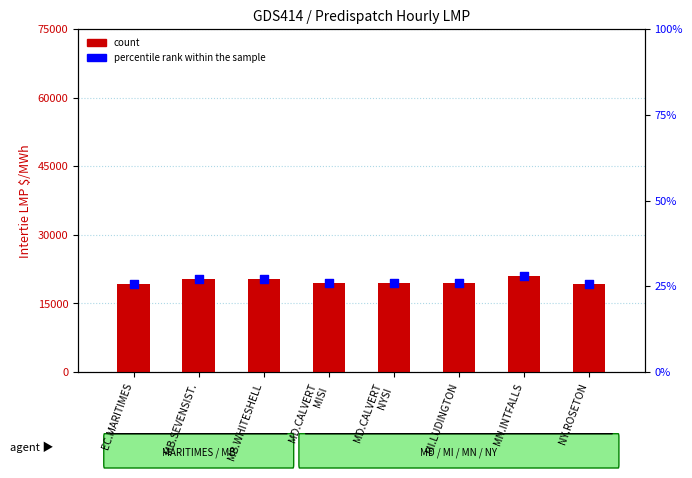

Which series has the largest total across all categories?

count